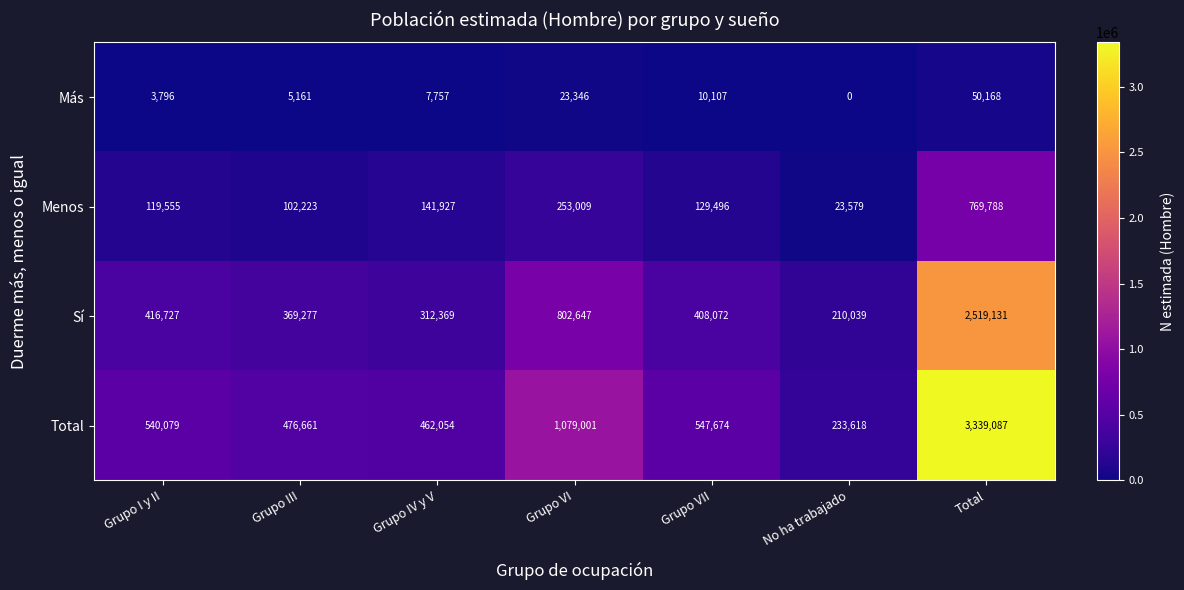

How many data points in Más are less than 7757?

3